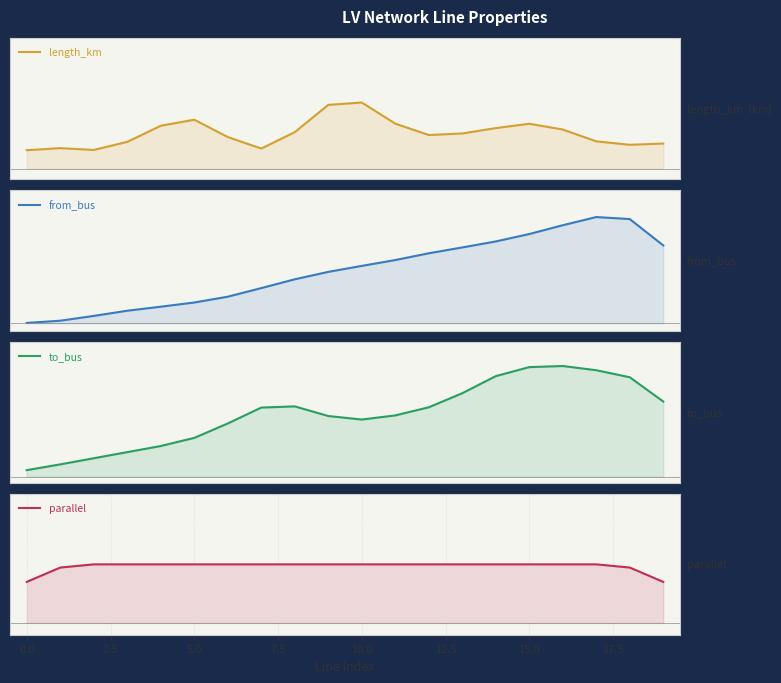

At which label does from_bus reach its peak?

17